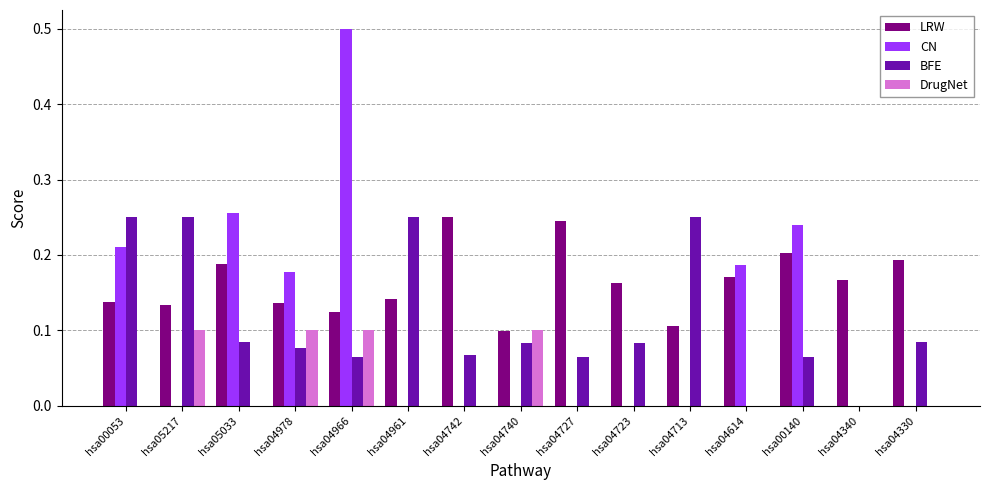

Which label corresponds to the largest value in the chart?

hsa04966